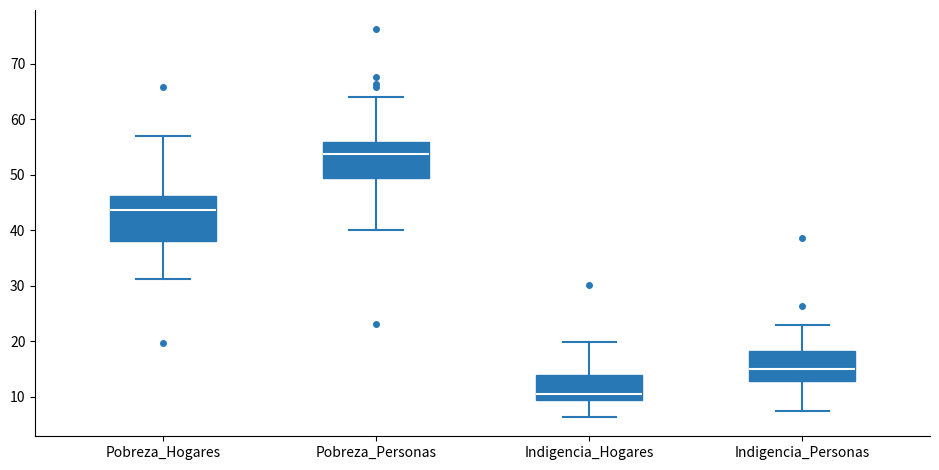

Where does the upper whisker of the box for Indigencia_Hogares end on the y-axis? The values are not printed on the chart, so give them approximately, as read against the axis.

20